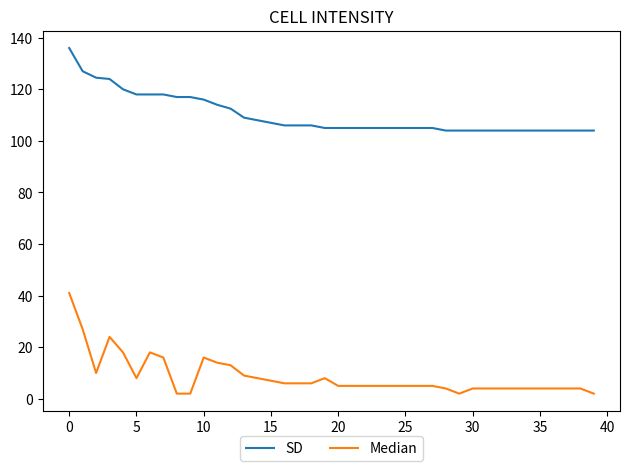

True or false: Median and SD intersect in this chart.

False